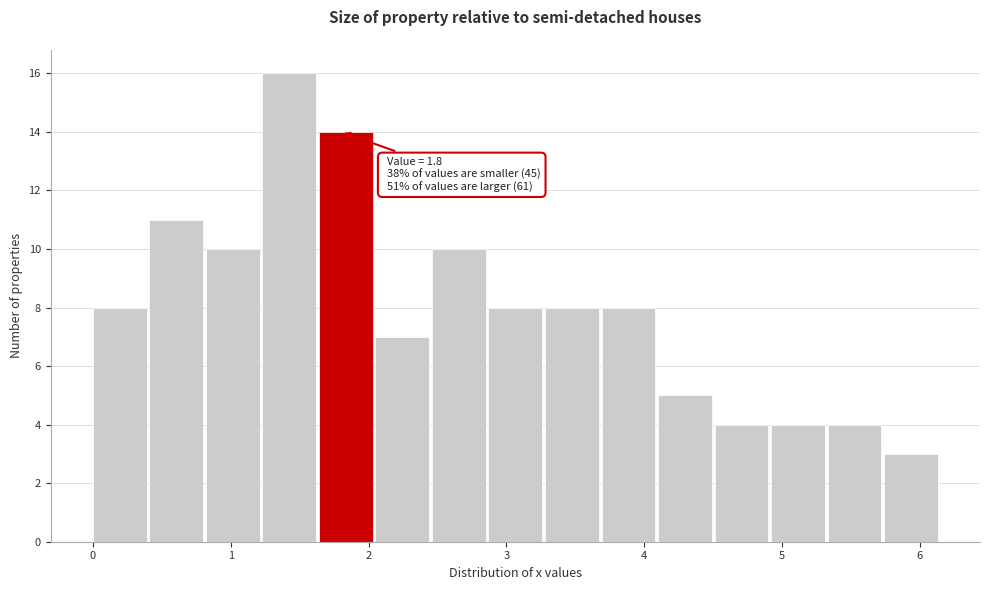

Which range on the x-axis has the tallest bar?

1.23 to 1.64